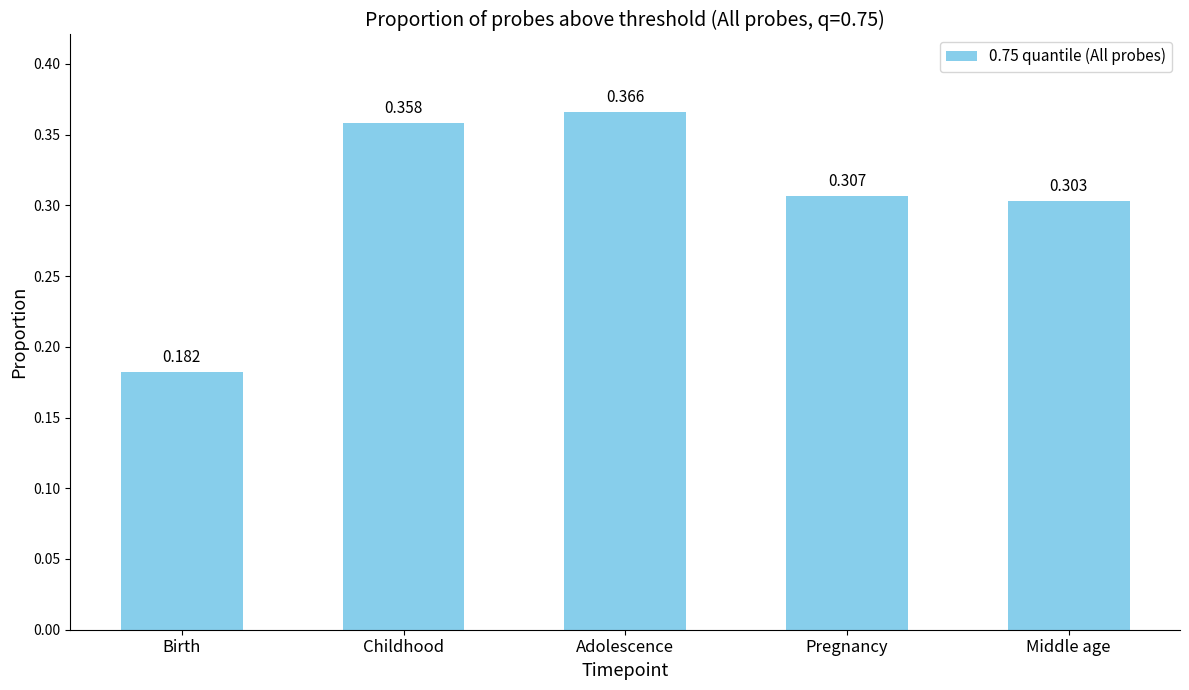

Where is the data nearest to the value 0?

Birth